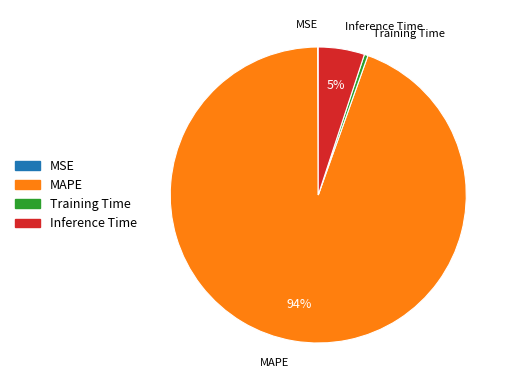

Do Training Time and Inference Time together represent more than half of the pie?

No